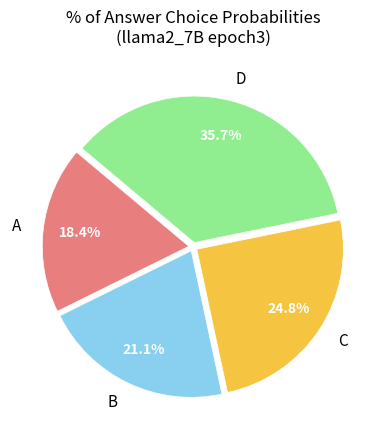

Which slice is the largest?

D